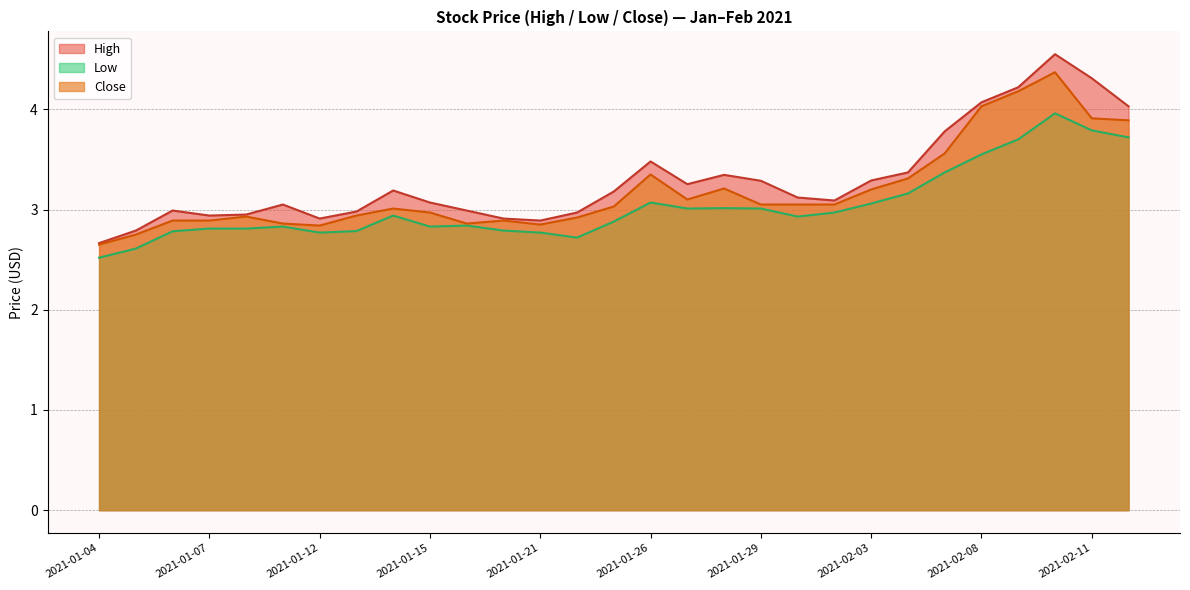

What value does the Close series have at 2021-01-29?

3.0